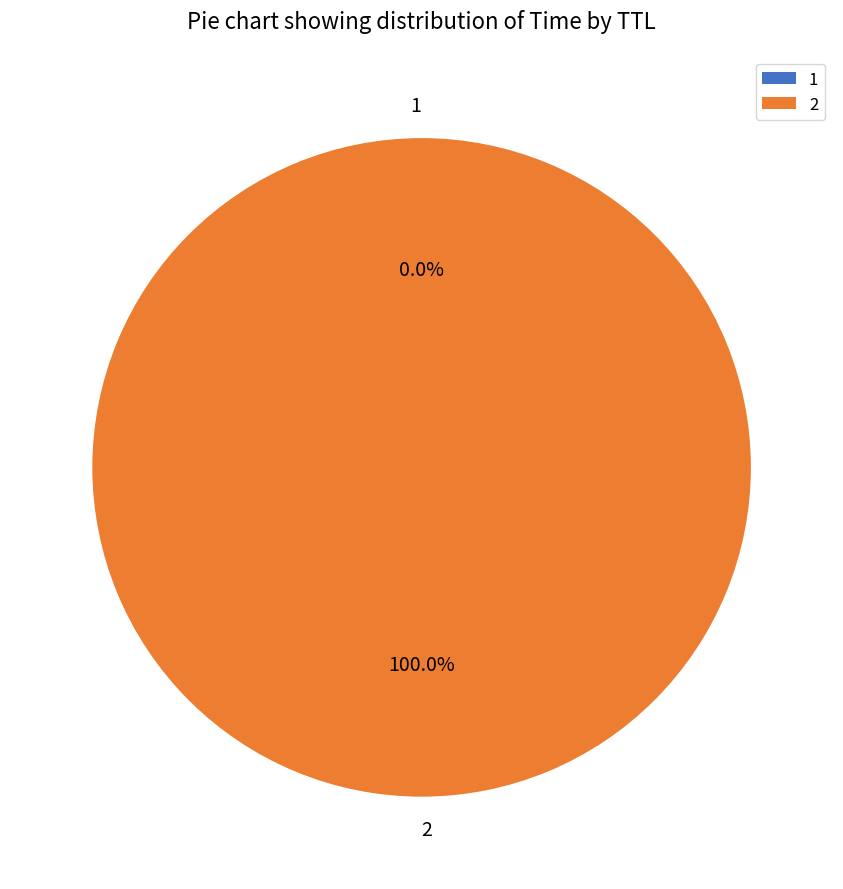

Does any single category account for the majority?

Yes